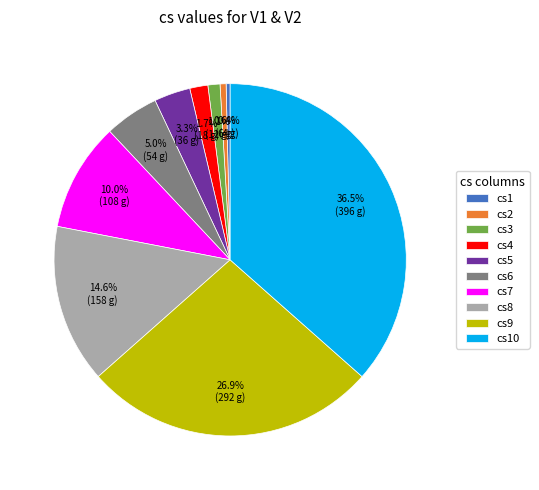

Does any single category account for the majority?

No